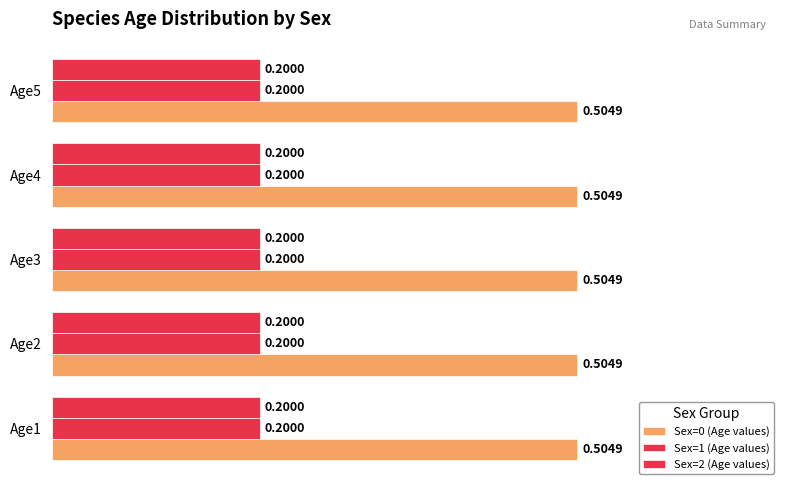

Reading left to right, what are all the values shown in this chart?

Sex=0 (Age values): Age1=0.5	Age2=0.5	Age3=0.5	Age4=0.5	Age5=0.5
Sex=1 (Age values): Age1=0.2	Age2=0.2	Age3=0.2	Age4=0.2	Age5=0.2
Sex=2 (Age values): Age1=0.2	Age2=0.2	Age3=0.2	Age4=0.2	Age5=0.2